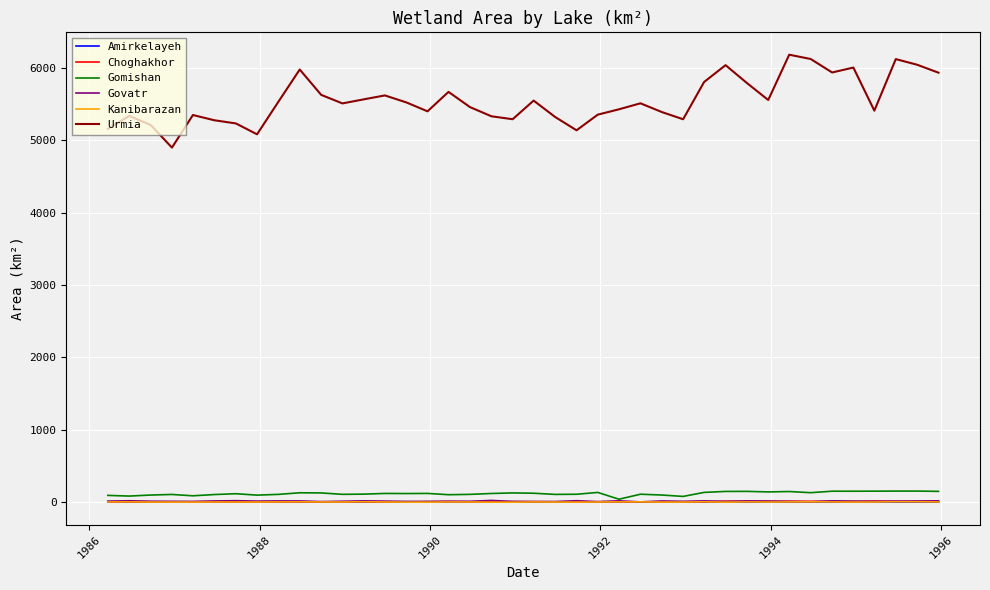

True or false: Urmia and Choghakhor cross at least once.

False